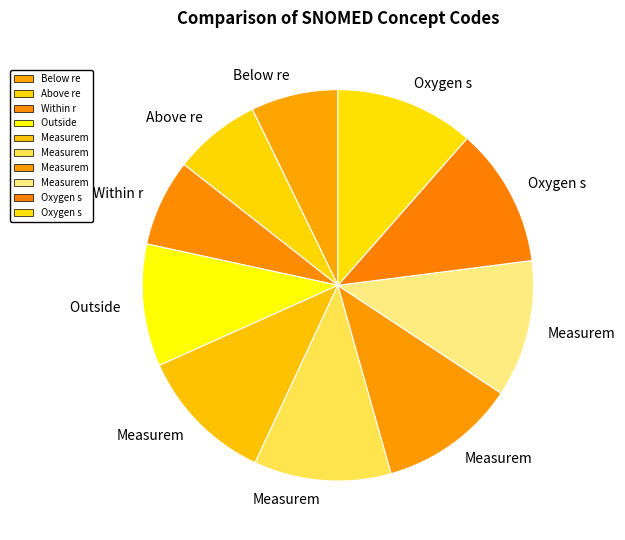

Count the number of slices in the pie.

10